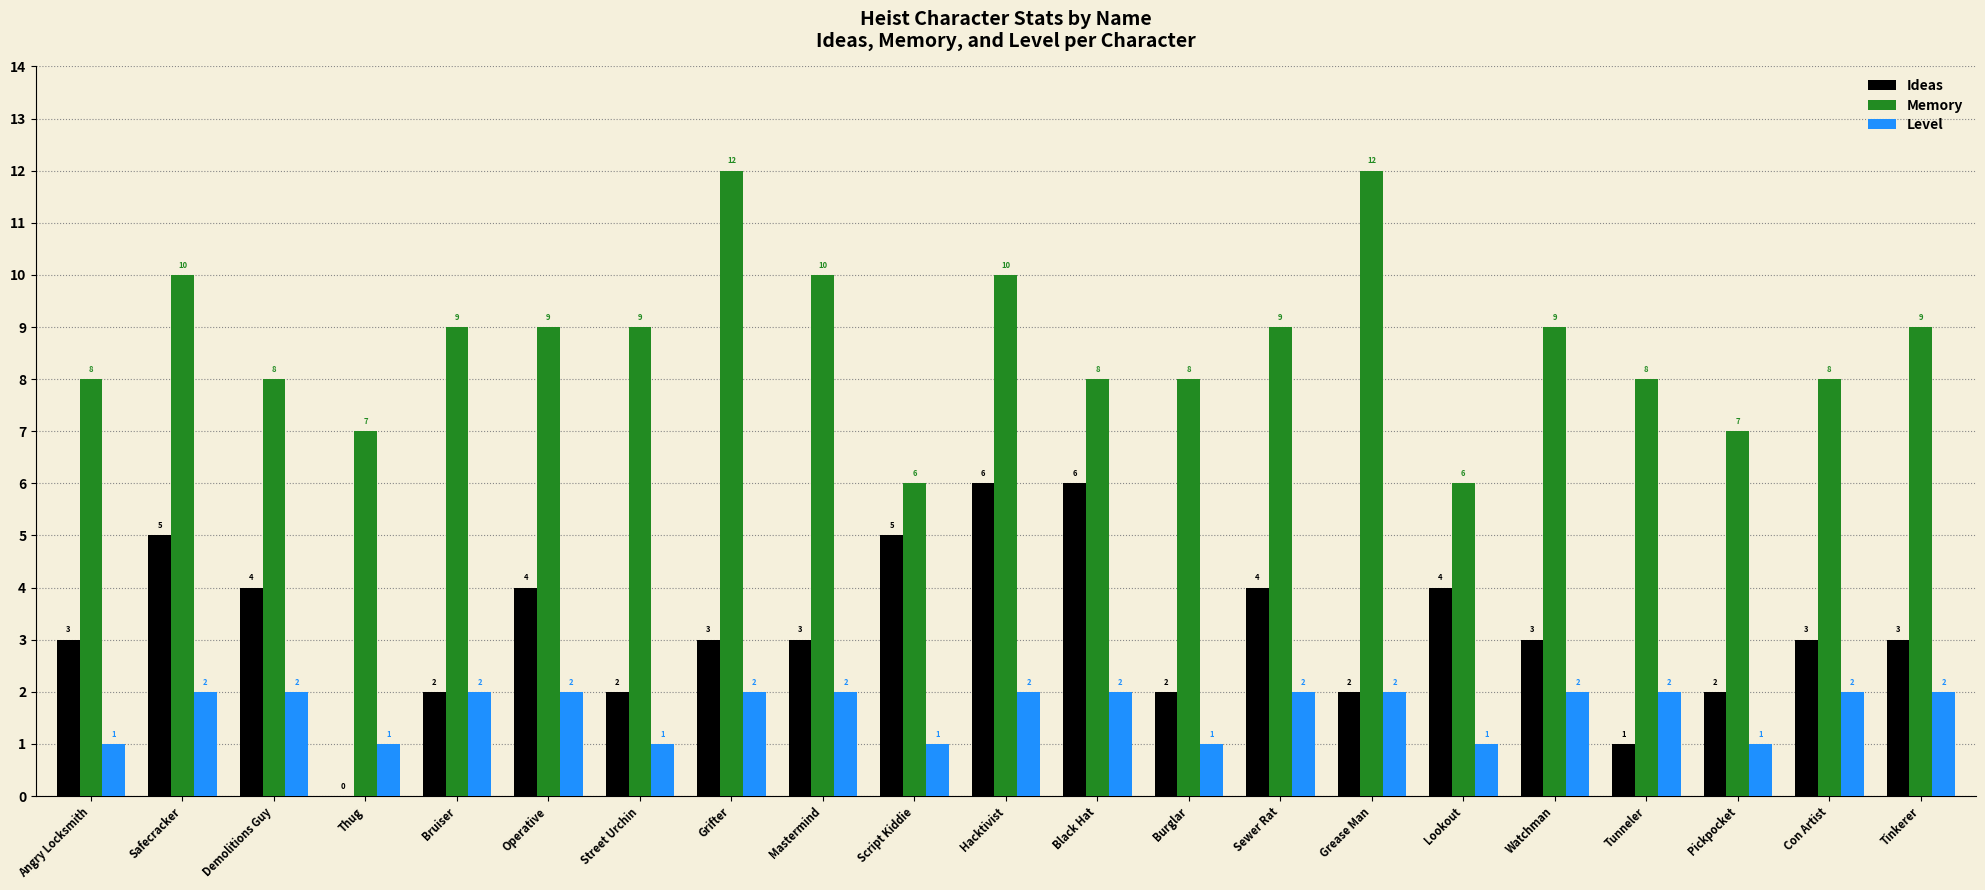

What value does the Level series have at Operative?

2